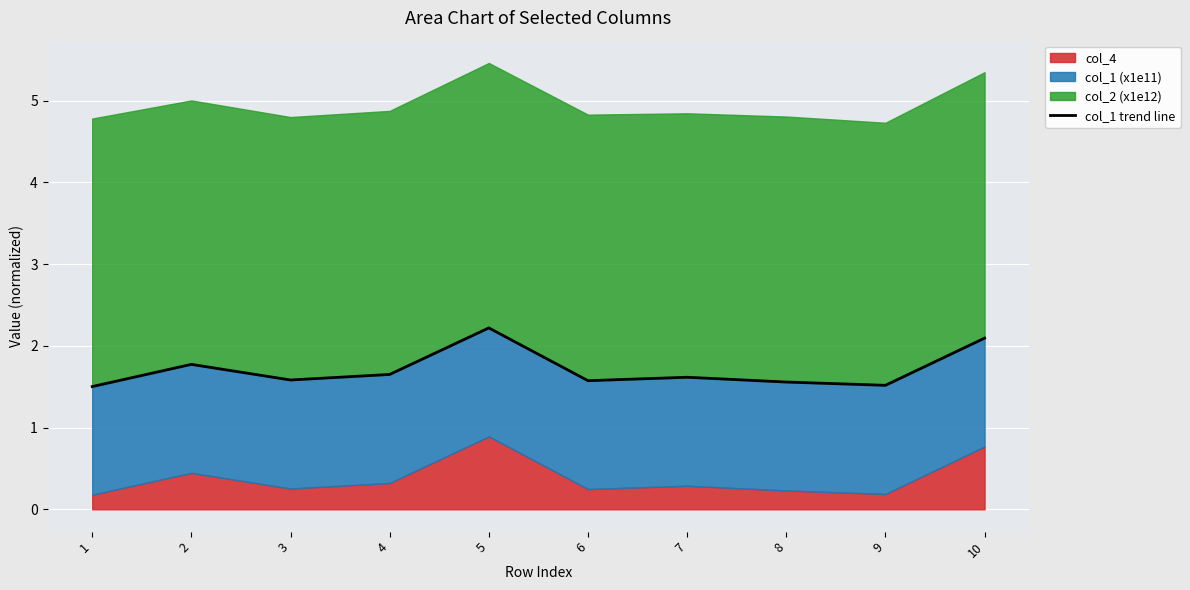

Read the value at 4.

1.7